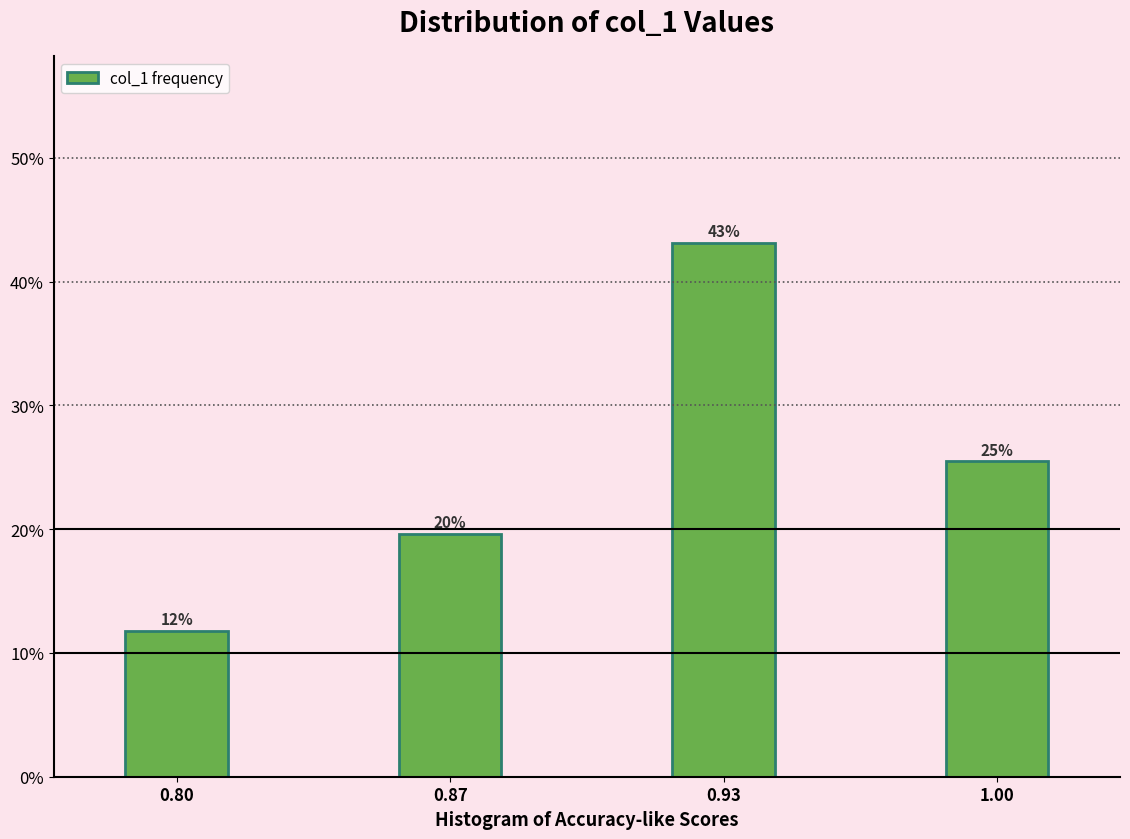

Does the chart contain any negative values?

No